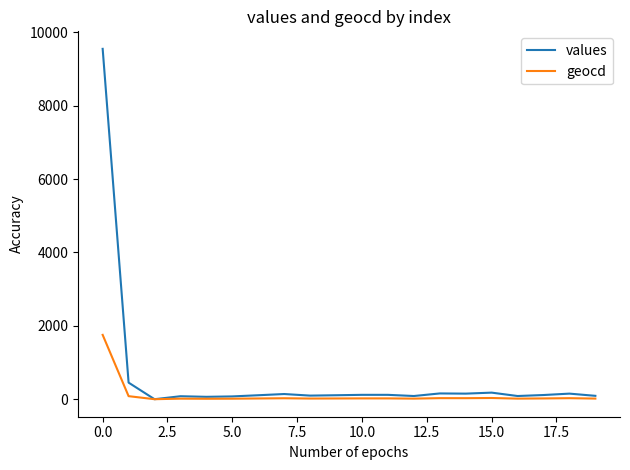

Which series has the widest spread of values?

values